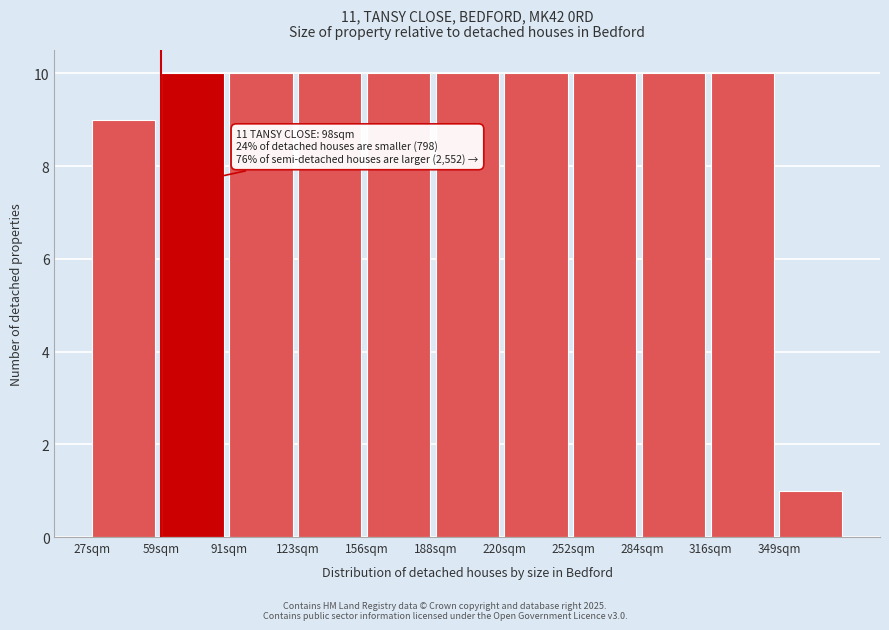

Reading left to right, extract all data points from this chart.

27sqm=9	59sqm=10	91sqm=10	123sqm=10	156sqm=10	188sqm=10	220sqm=10	252sqm=10	284sqm=10	316sqm=10	349sqm=1